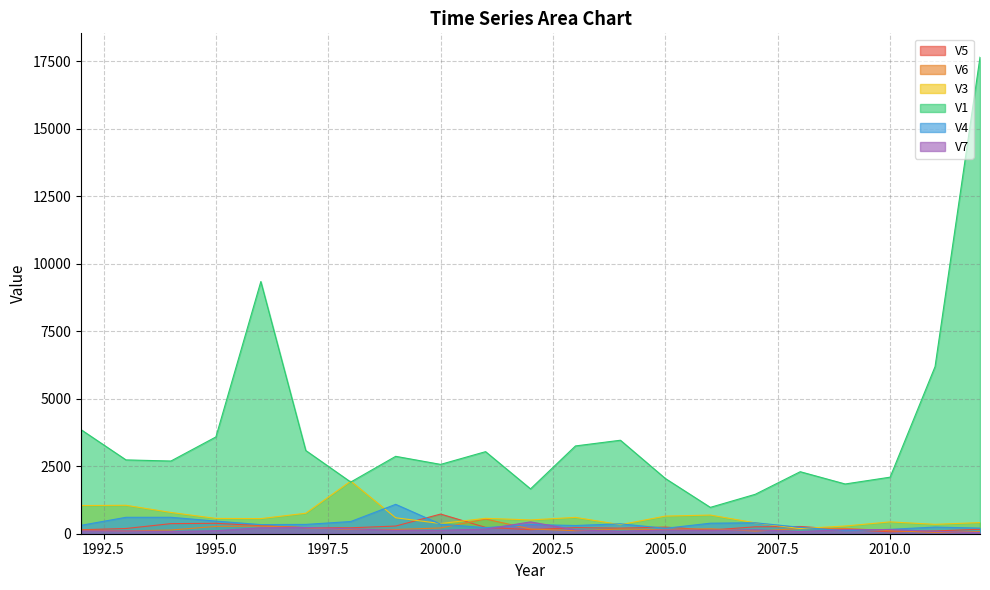

True or false: V7 has a value of 254.8 at 2001.

False